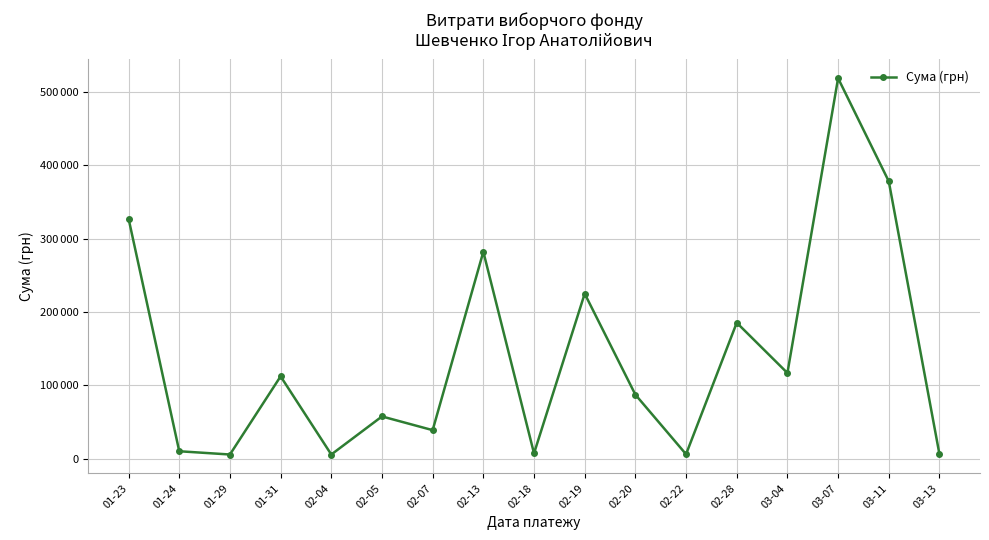

Which has a higher value, 01-23 or 01-24?

01-23